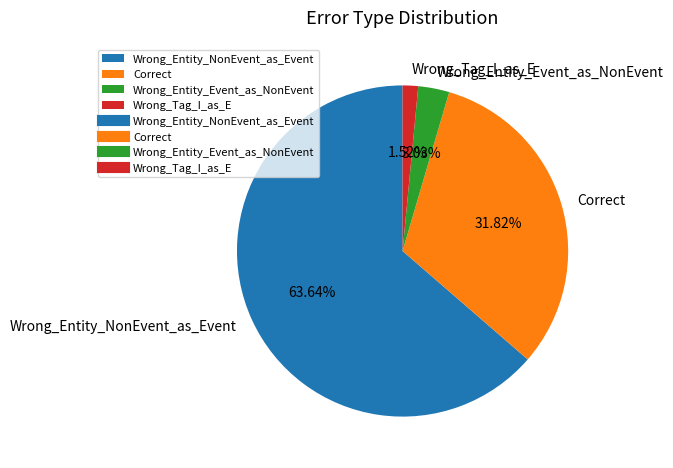

The Correct slice represents 32% of the pie. True or false?

True